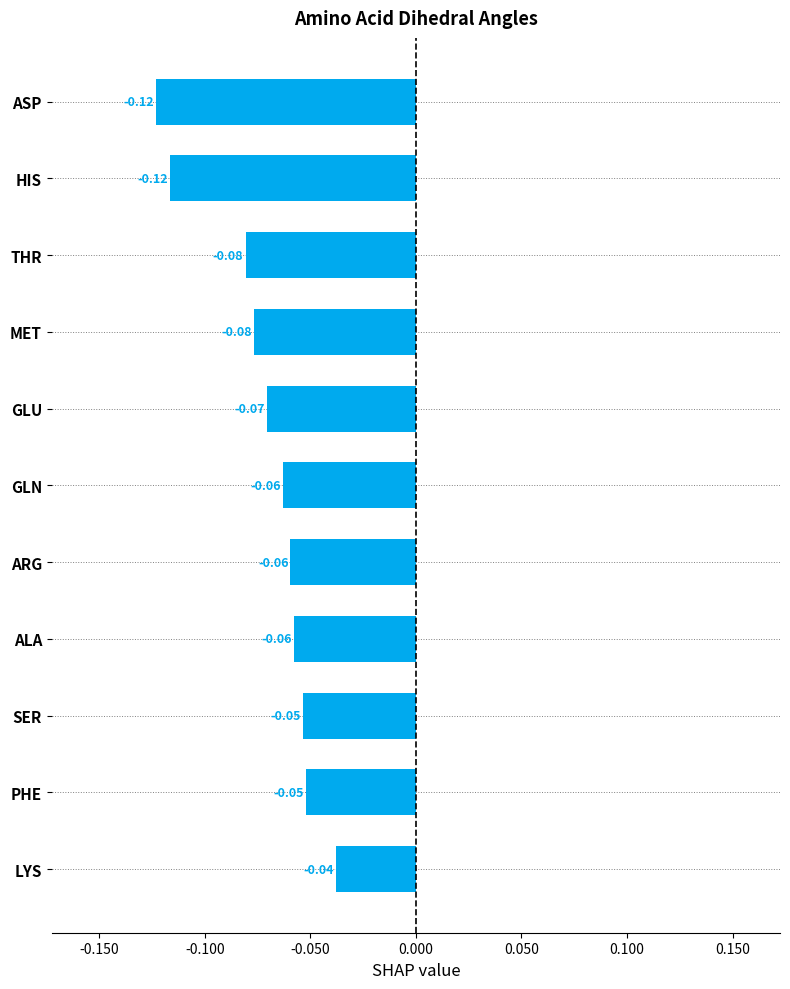

Which has a higher value, SER or THR?

SER